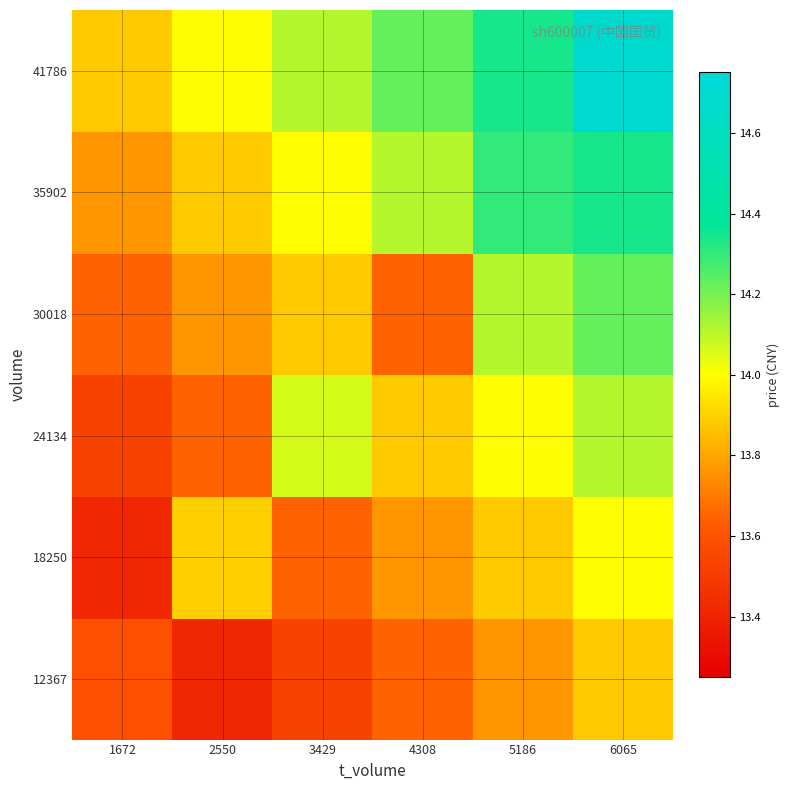

Reading left to right, what are all the values shown in this chart?

12367: 1672=13.6	2550=13.4	3429=13.5	4308=13.6	5186=13.8	6065=13.9
18250: 1672=13.4	2550=13.9	3429=13.6	4308=13.8	5186=13.9	6065=14.0
24134: 1672=13.5	2550=13.6	3429=14.1	4308=13.9	5186=14.0	6065=14.1
30018: 1672=13.6	2550=13.8	3429=13.9	4308=13.7	5186=14.1	6065=14.2
35902: 1672=13.8	2550=13.9	3429=14.0	4308=14.1	5186=14.3	6065=14.3
41786: 1672=13.9	2550=14.0	3429=14.1	4308=14.2	5186=14.3	6065=14.7